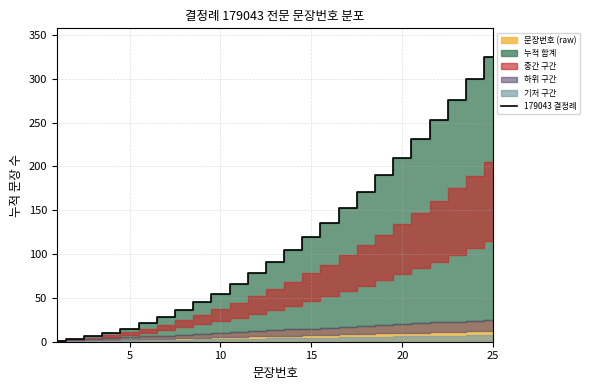

Does the chart display data point markers on the line(s)?

No